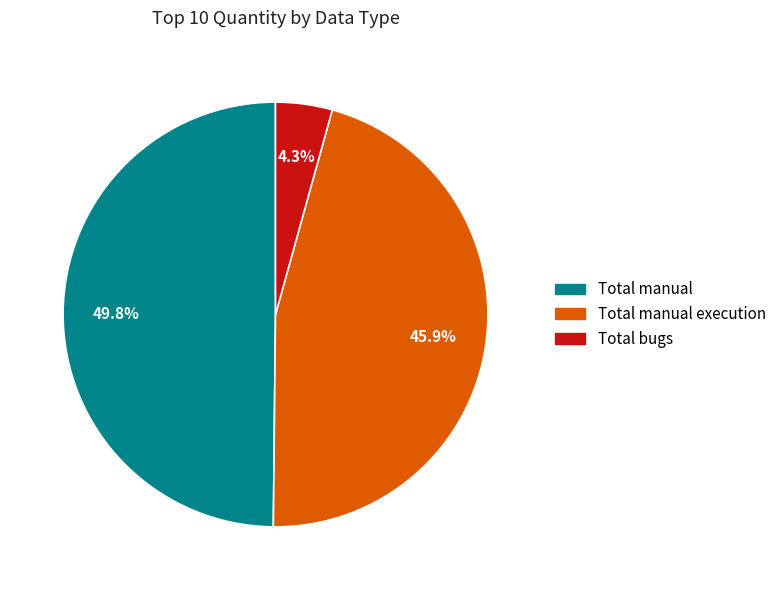

Does any single category account for the majority?

No